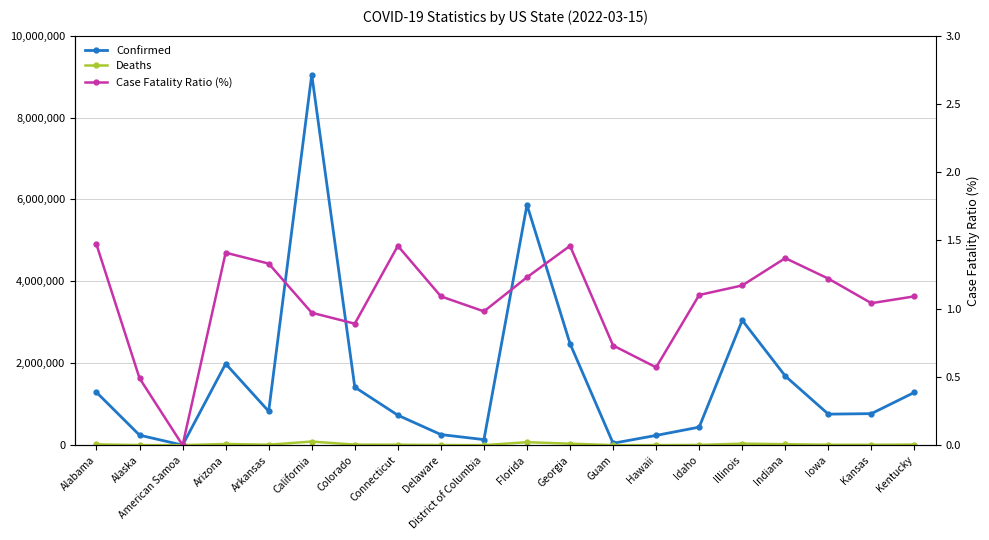

Rank the series by their maximum value, from lowest to highest.

Case Fatality Ratio (%), Deaths, Confirmed